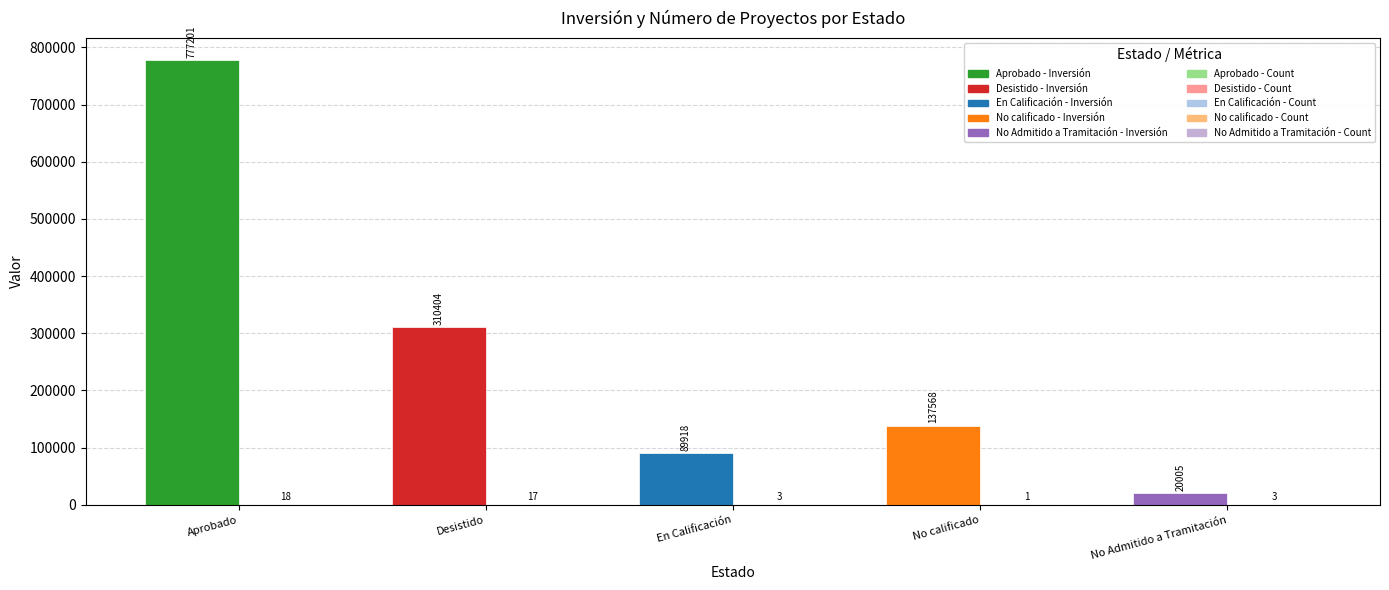

What is the maximum value shown in the chart?

777201